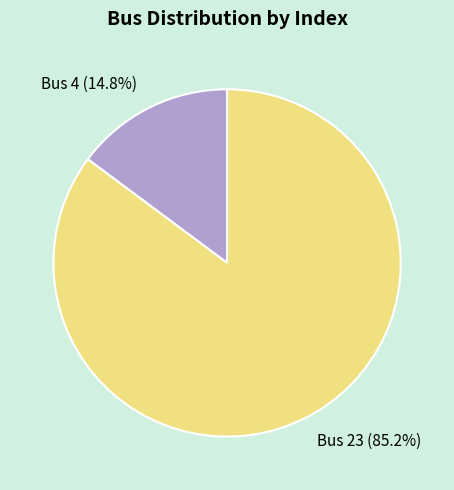

The Bus 23 slice represents 85% of the pie. True or false?

True